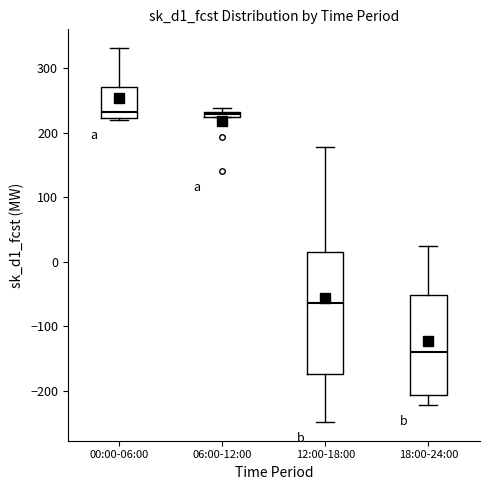

Which box is the tallest, from its lower edge to its upper edge?

12:00-18:00